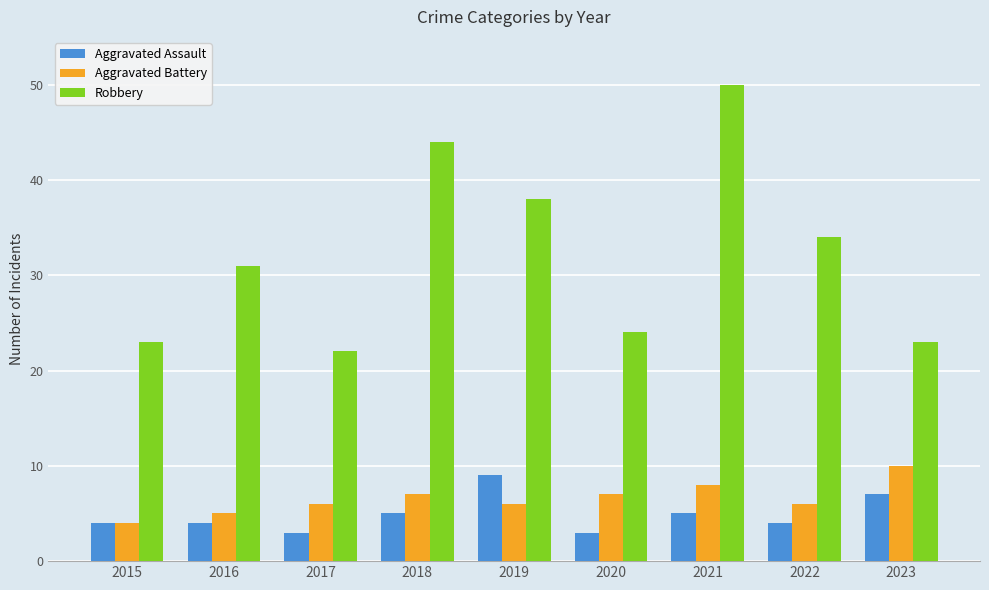

Which series changed the most between 2015 and 2023?

Aggravated Battery